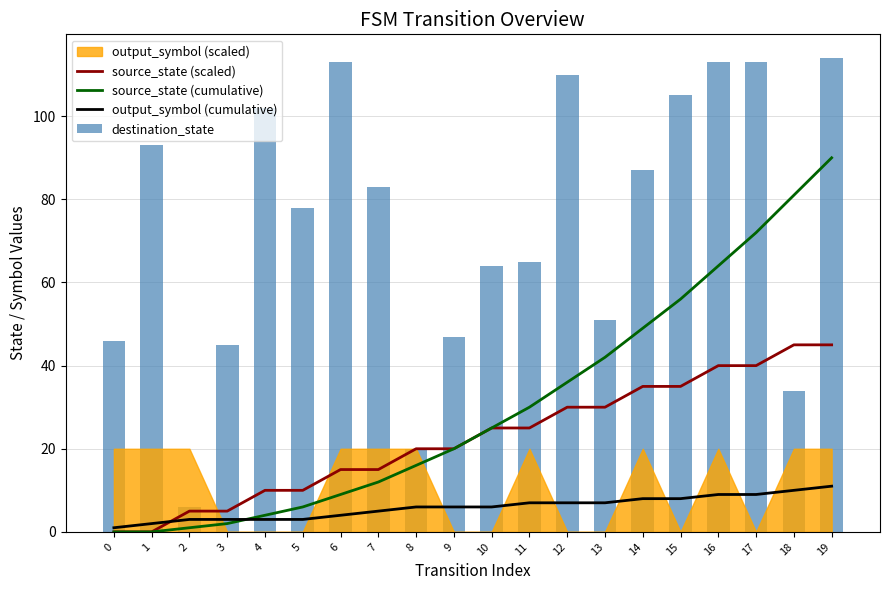

True or false: output_symbol (cumulative) has a value of 14 at 16.

False